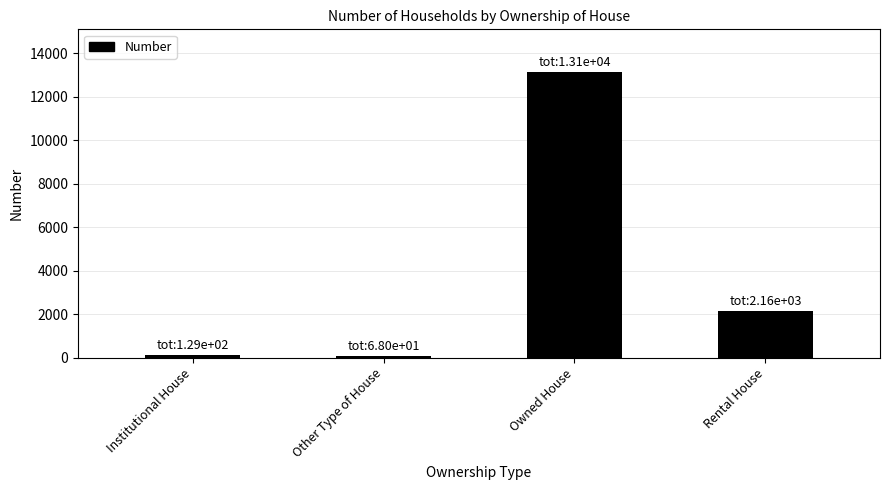

Reading right to left, extract all data points from this chart.

Rental House=2164	Owned House=13122	Other Type of House=68	Institutional House=129